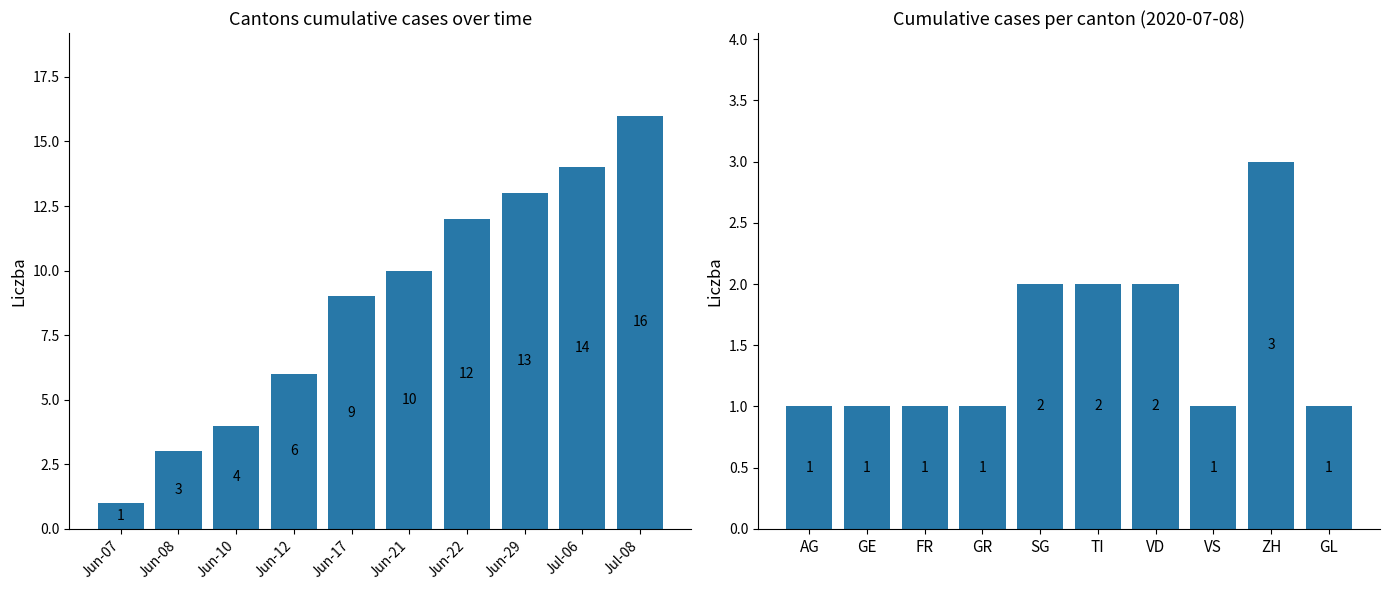

Is it true that CH cumulative cases equals 3 at Jun-08?

True